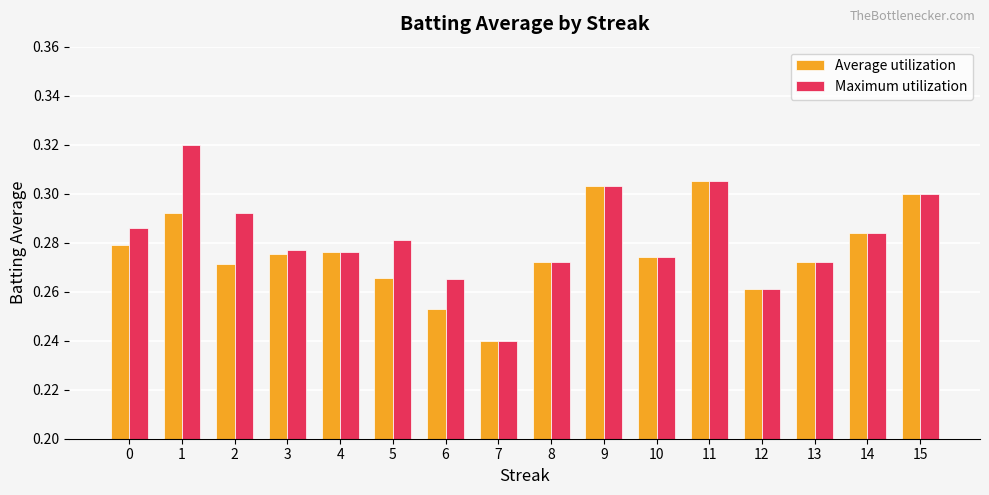

Rank the series by their maximum value, from lowest to highest.

Average utilization, Maximum utilization